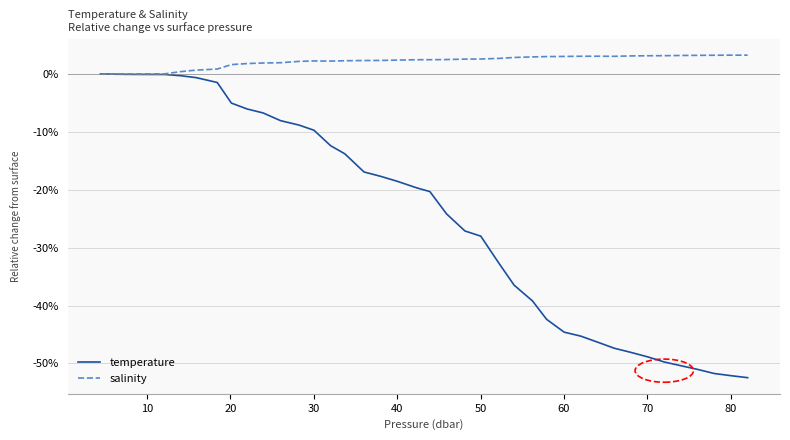

Rank the series by their average value, from highest to lowest.

salinity, temperature